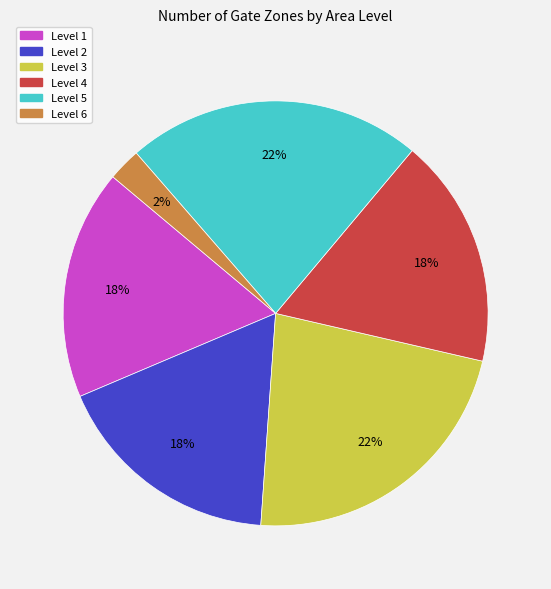

Is it true that Level 2 is 8% of the pie?

False